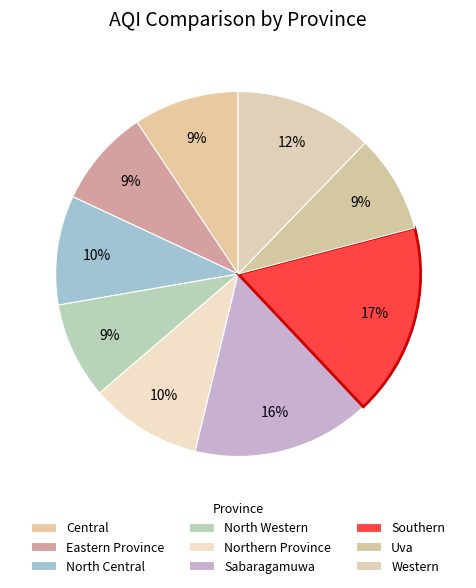

How many slices are in this pie chart?

9